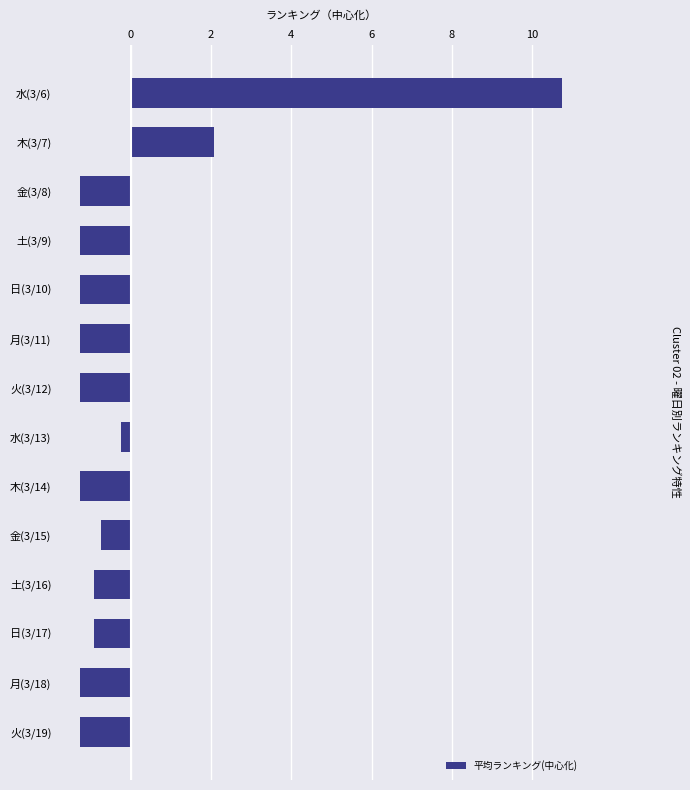

How many data points are less than -1?

8